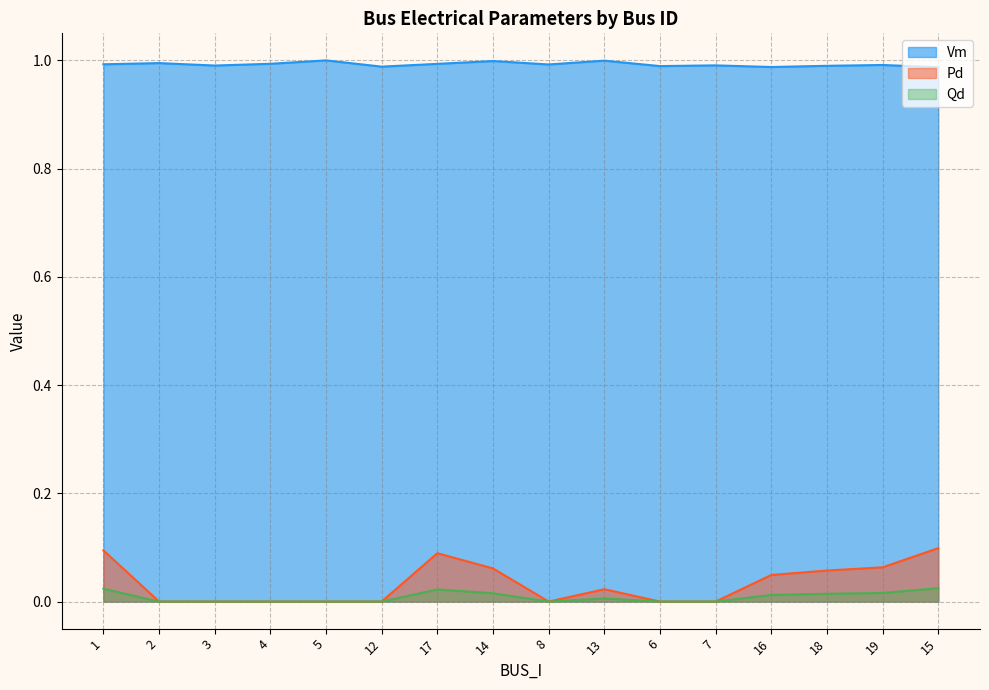

How many interior local peaks does the Pd series have?

2